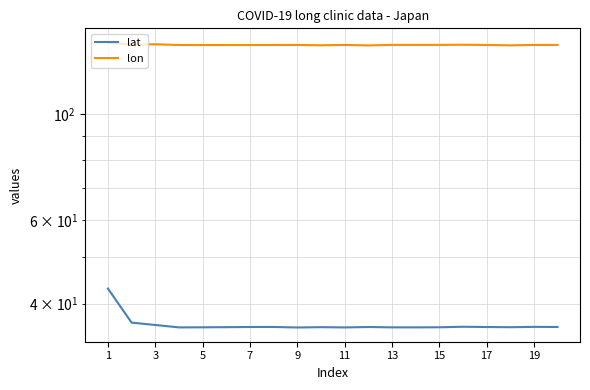

Which has a higher value, 3 or 12?

3